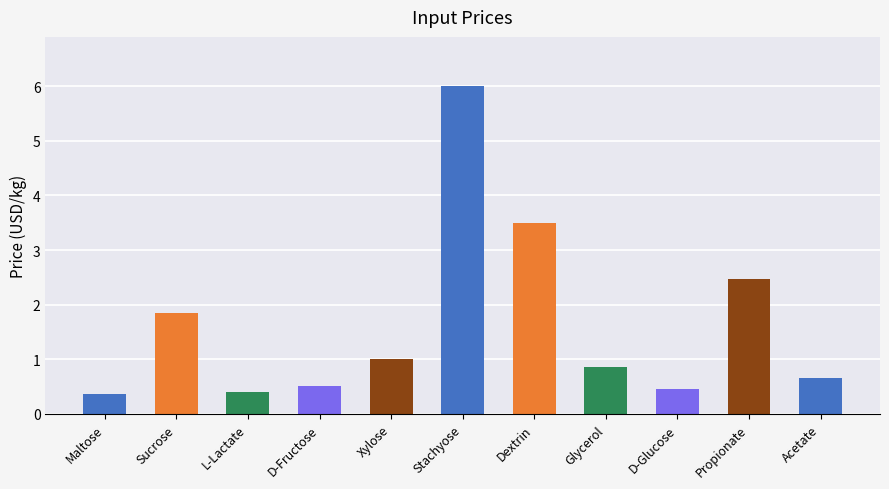

What is the difference between the maximum and second lowest values?

5.6